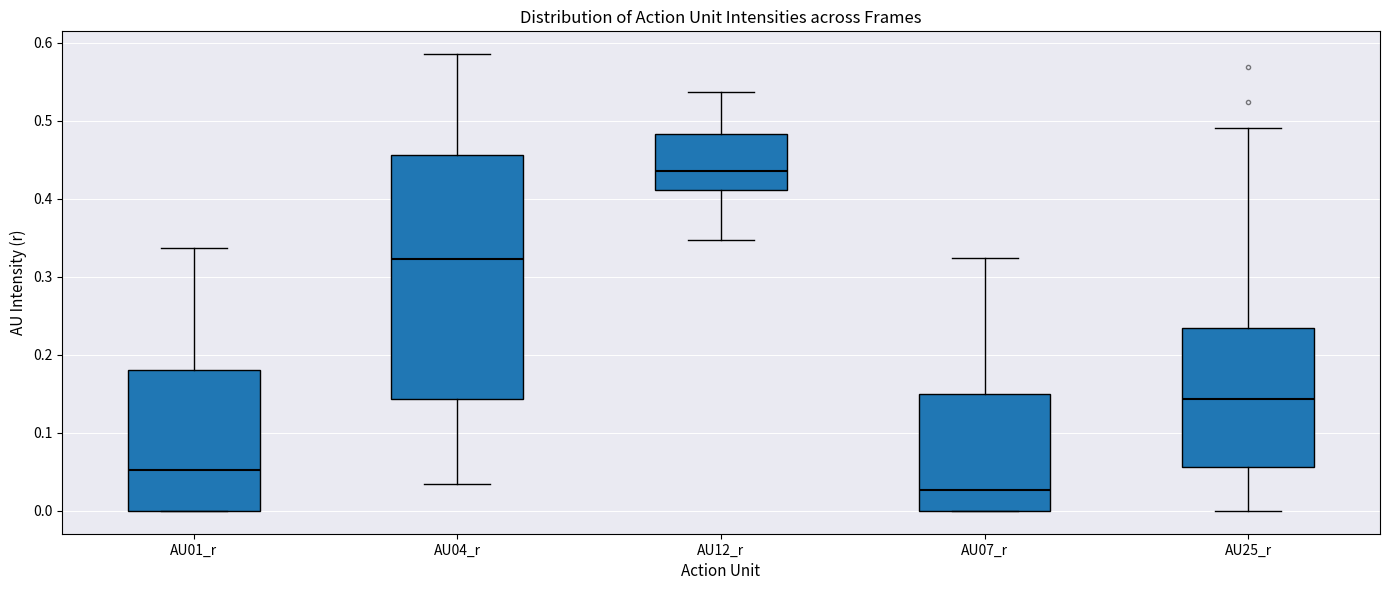

Reading left to right, transcribe this box plot: for each box, give where its median line is, the range the box spans, and where its two whiskers end, as read against the y-axis. The values are not printed on the chart, so give them approximately, as read against the axis.

AU01_r: median 0.05, box 0.00 to 0.18, whiskers 0.00 to 0.34
AU04_r: median 0.32, box 0.14 to 0.46, whiskers 0.03 to 0.59
AU12_r: median 0.44, box 0.41 to 0.48, whiskers 0.35 to 0.54
AU07_r: median 0.03, box 0.00 to 0.15, whiskers 0.00 to 0.32
AU25_r: median 0.14, box 0.06 to 0.23, whiskers 0.00 to 0.49